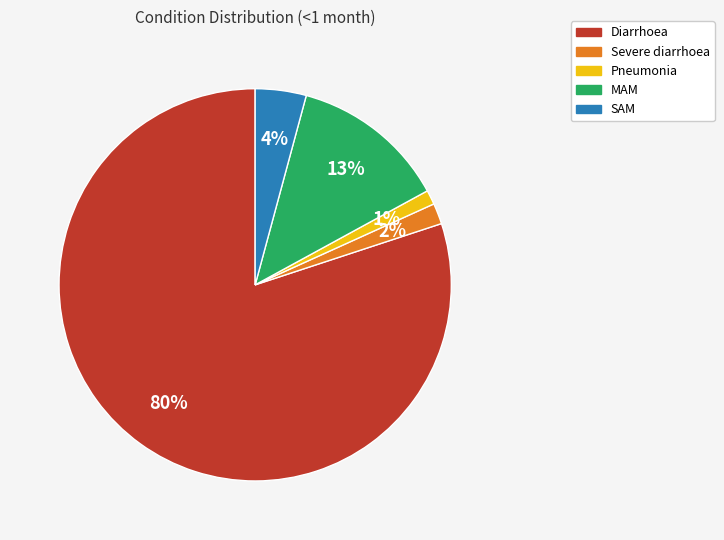

Which slice is the smallest?

Pneumonia